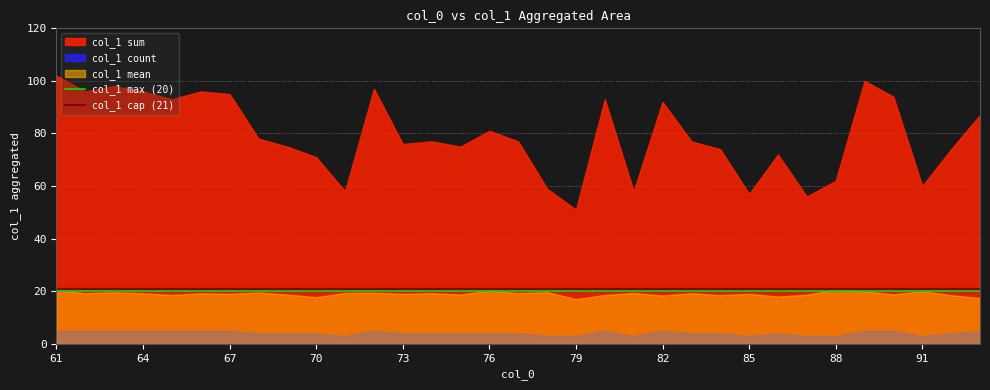

Where is col_1 max (20) nearest to the value 20?

61